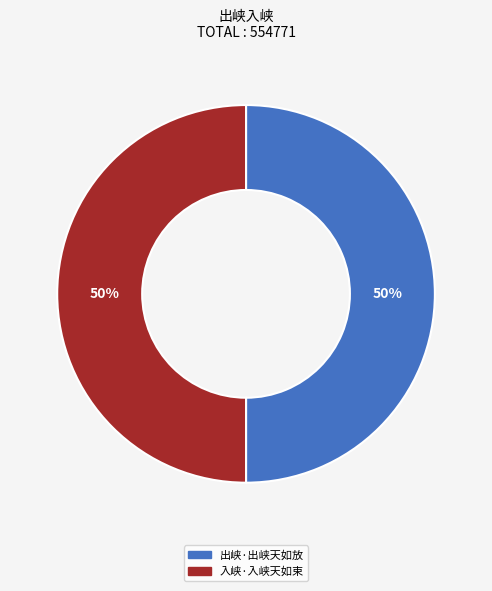

Approximately how many times larger is the value at 出峡·出峡天如放 compared to 入峡·入峡天如束?

1.0